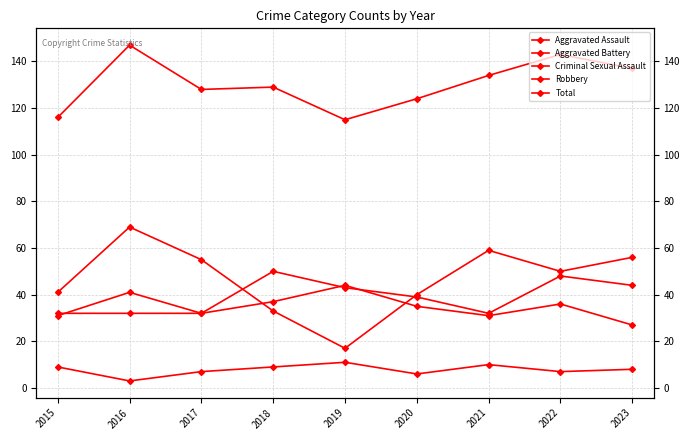

At which category does Aggravated Battery reach its first local peak?

2016